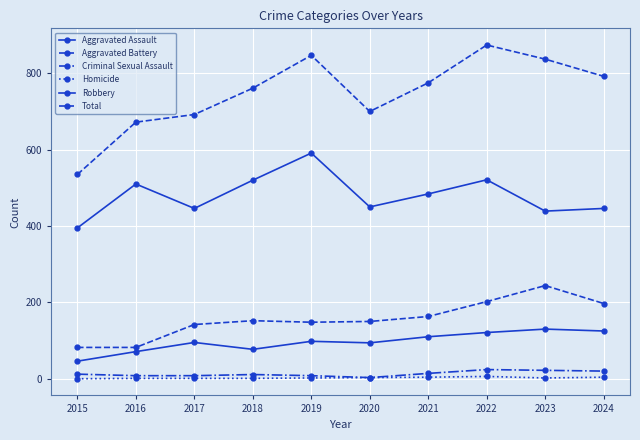

True or false: Total and Criminal Sexual Assault cross at least once.

False